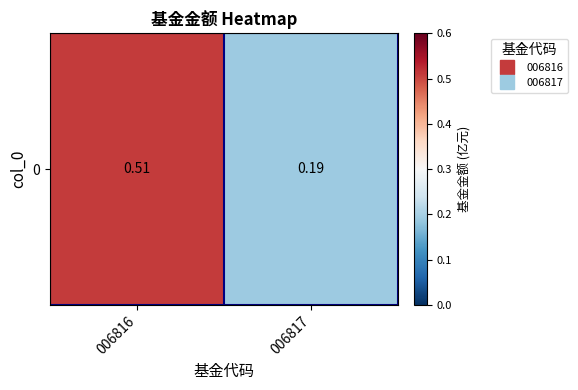

At which category does the chart reach its peak across all series?

006816